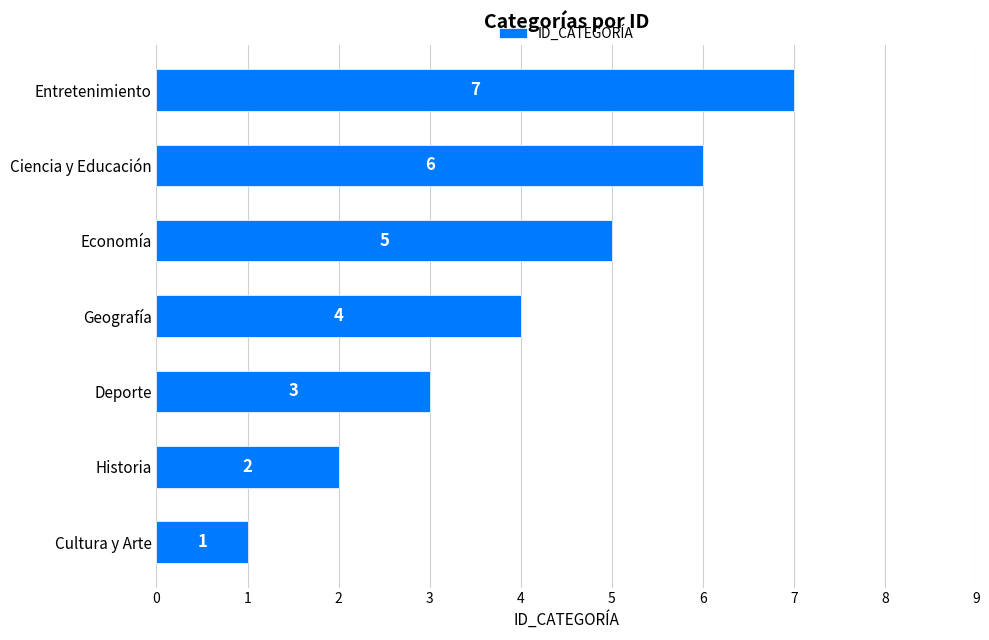

What is the minimum value shown in the chart?

1